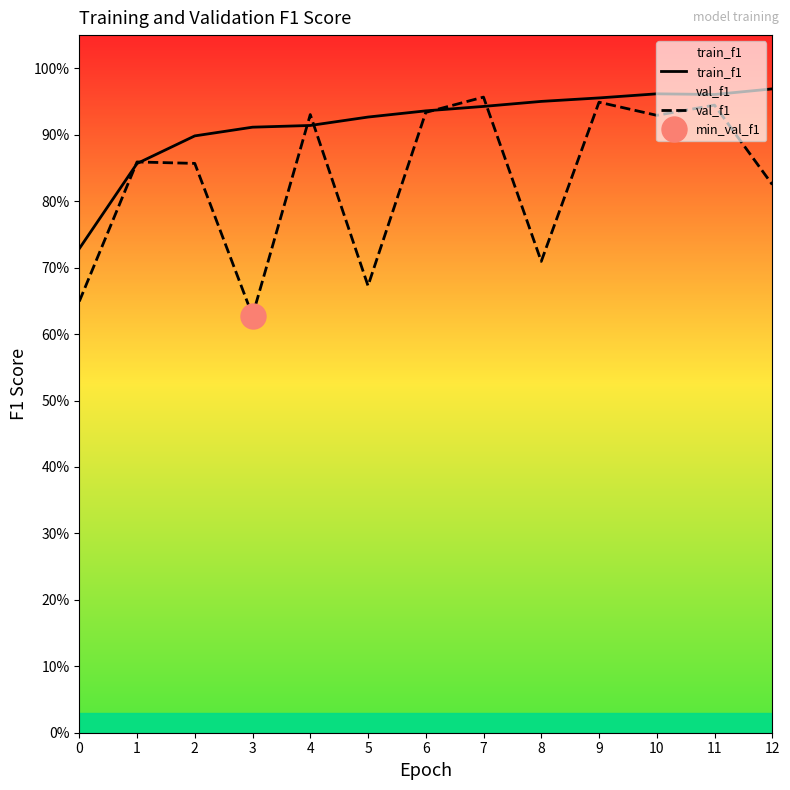

The train_f1 series shows 1.0 at 10. True or false?

True